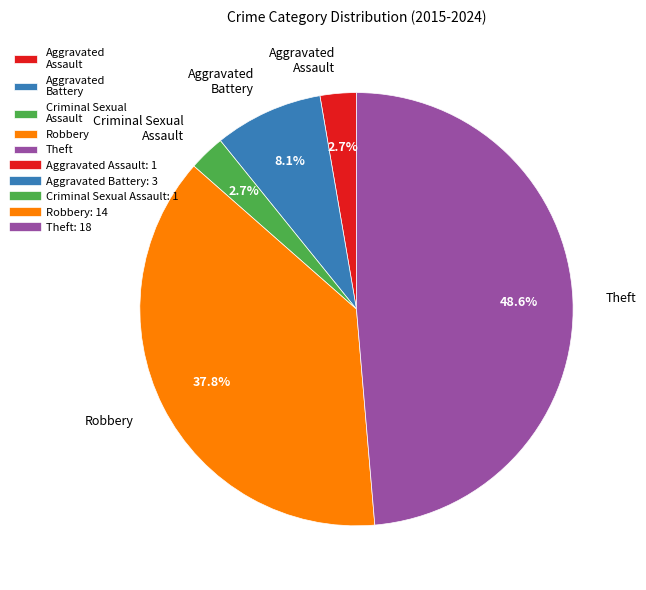

How many slices are in this pie chart?

5